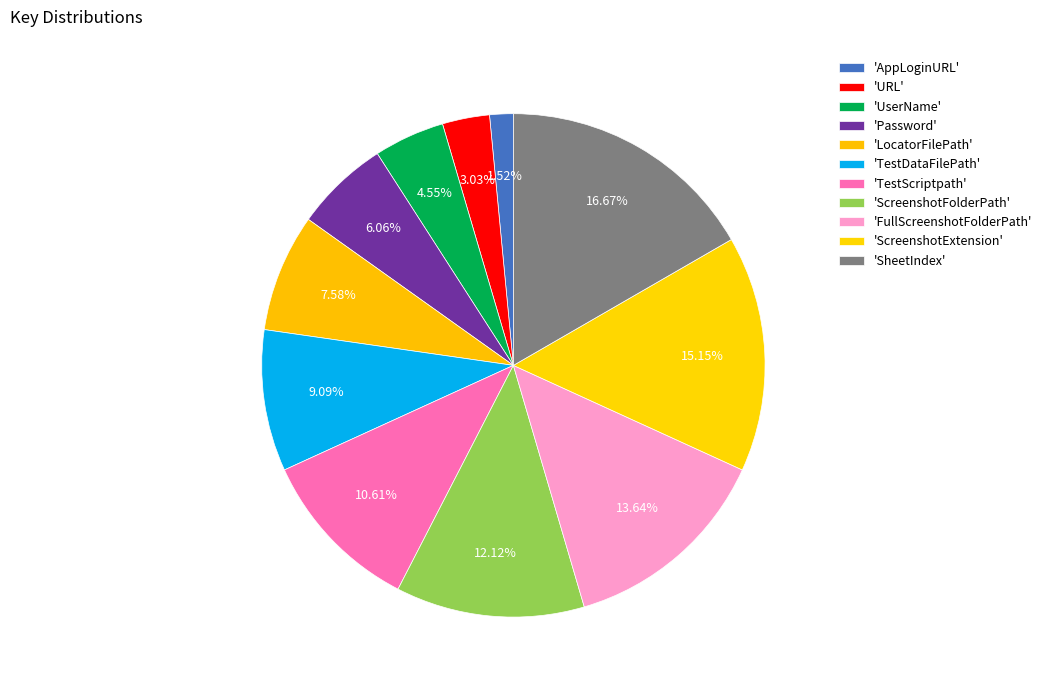

How many slices are in this pie chart?

11